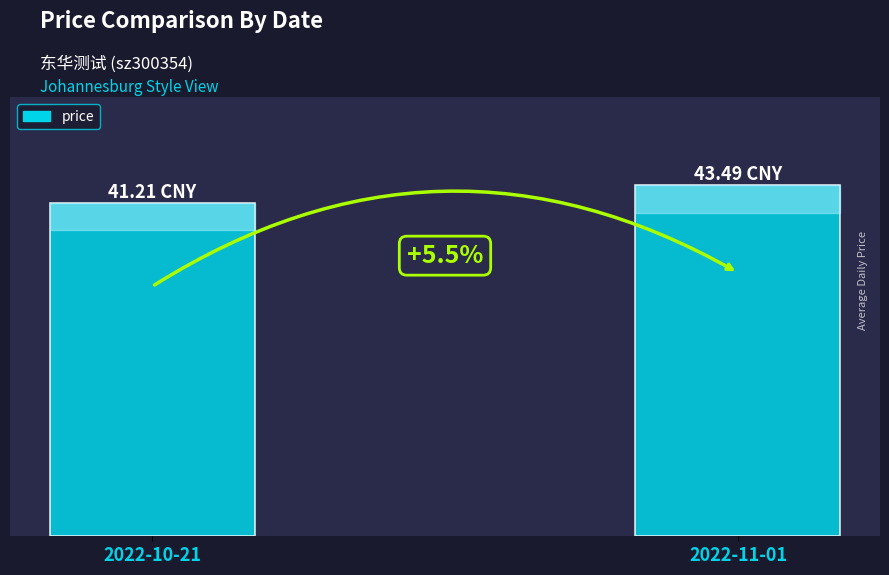

What is the change in value from 2022-10-21 to 2022-11-01?

+2.3